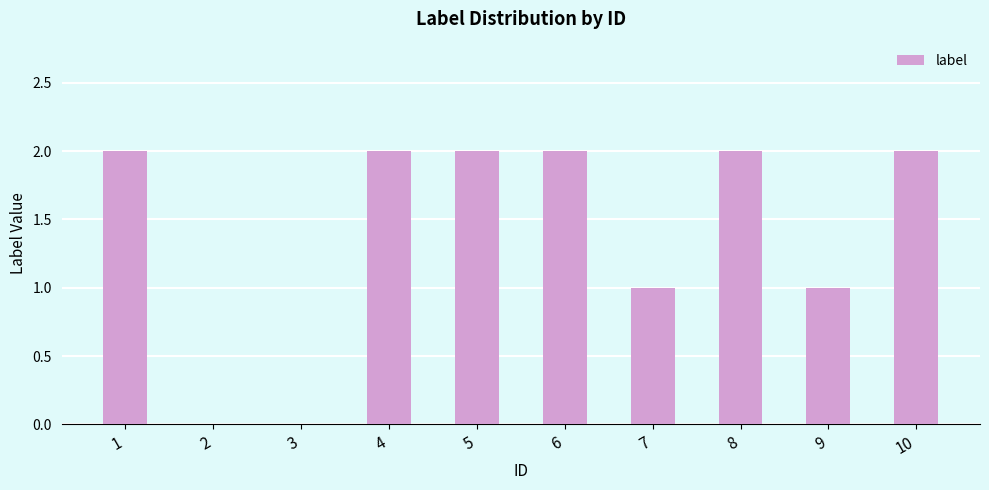

Reading right to left, list all the values displayed in this chart.

2	1	2	1	2	2	2	0	0	2